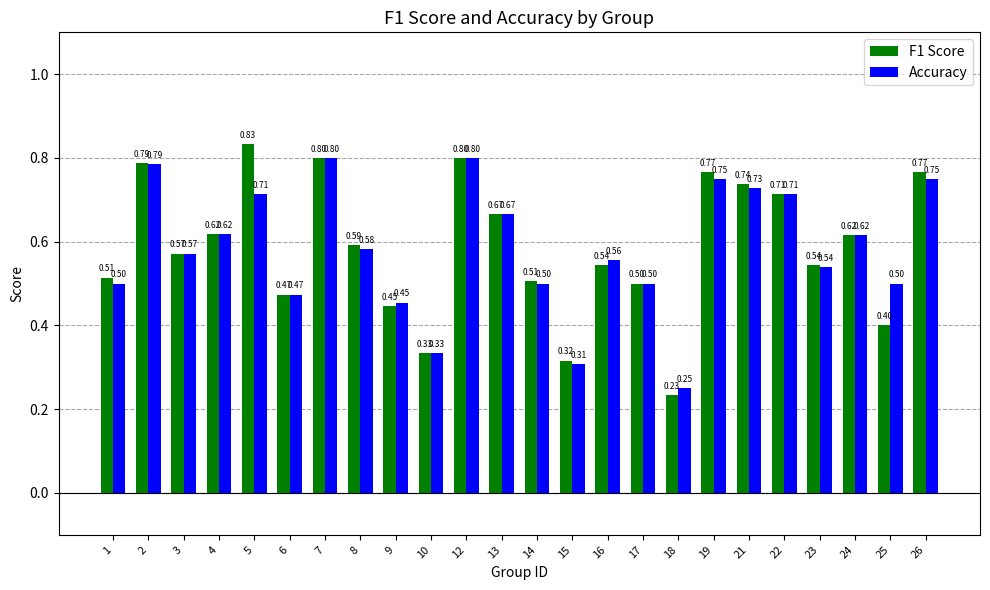

What is the difference between the second highest and second lowest values in the Accuracy series?

0.5